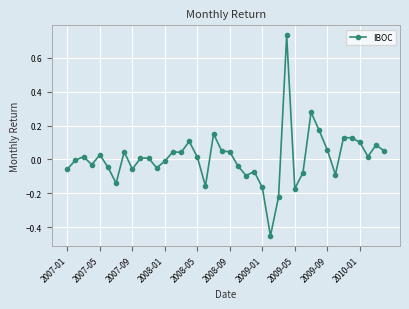

What is the difference between the maximum and minimum values?

1.2